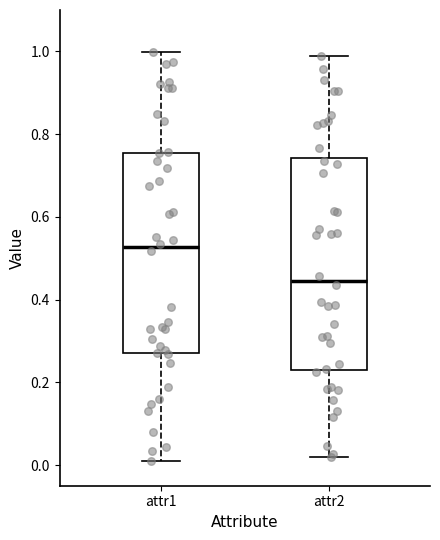

Reading left to right, read every box against the y-axis: the position of its median line, the range the box covers, and the ends of its whiskers. The values are not printed on the chart, so give them approximately, as read against the axis.

attr1: median 0.52, box 0.28 to 0.76, whiskers 0.00 to 1.00
attr2: median 0.44, box 0.22 to 0.74, whiskers 0.02 to 0.98